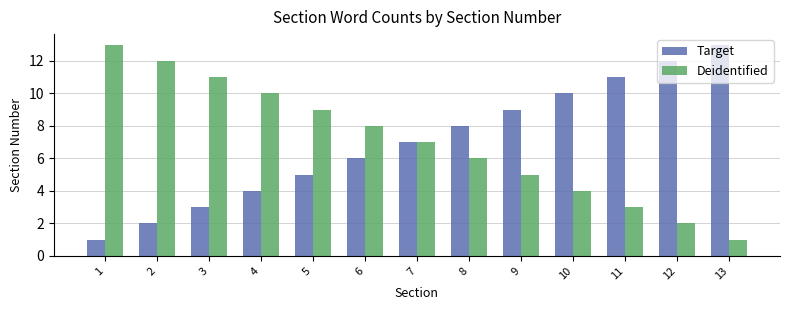

At which label does Deidentified reach its minimum?

13